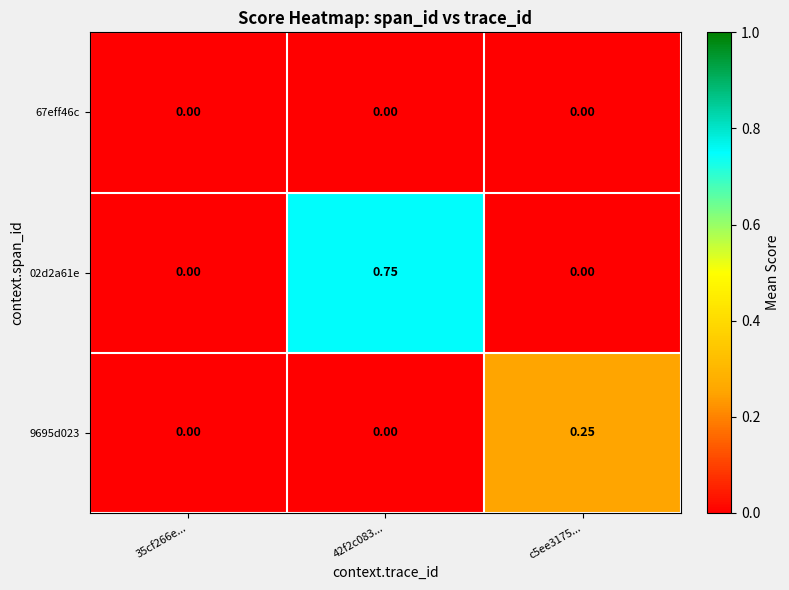

Is the value of 67eff46c at 42f2c083... greater than the value of 9695d023 at c5ee3175...?

No